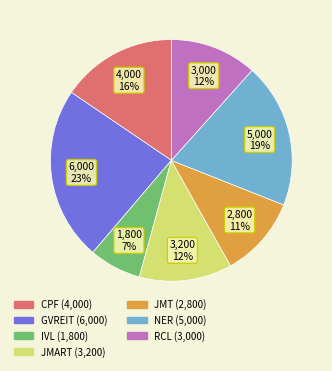

To the nearest percent, what portion does JMT represent?

11%